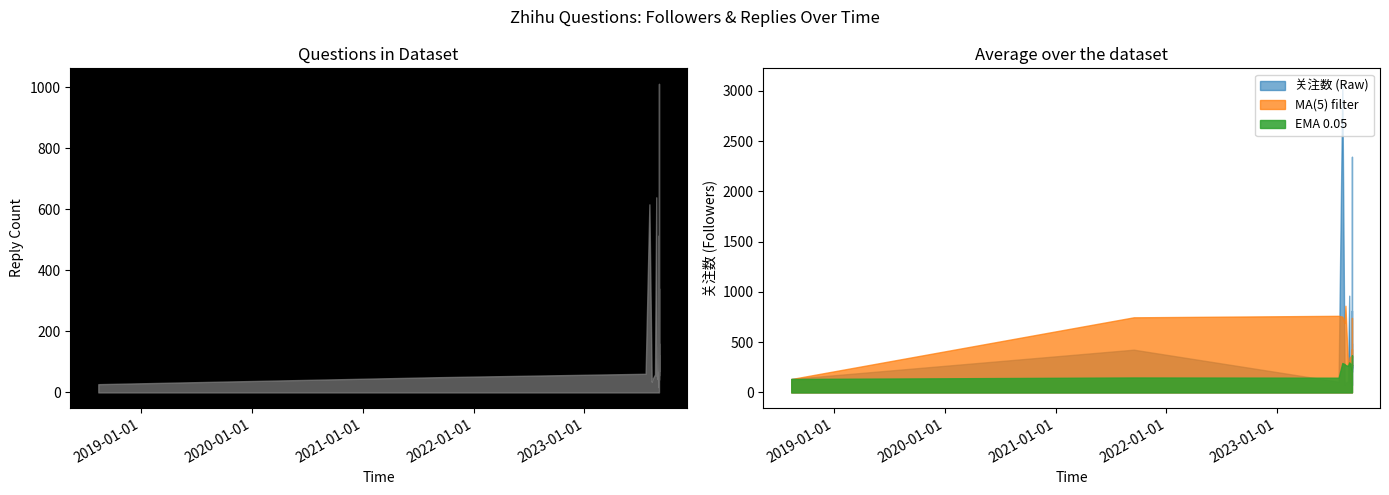

True or false: 回复数 and 关注数 cross at least once.

False